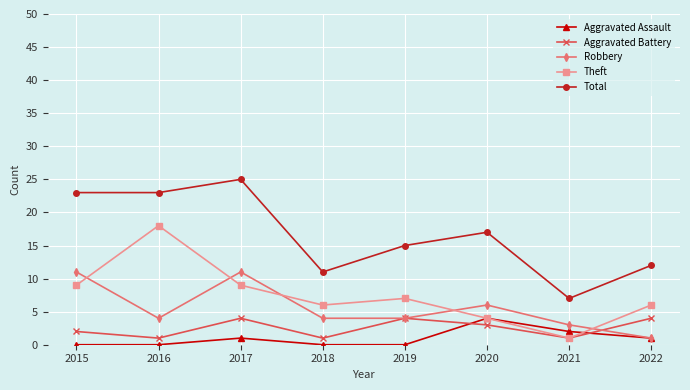

What is the total value across all series at 2022?

24